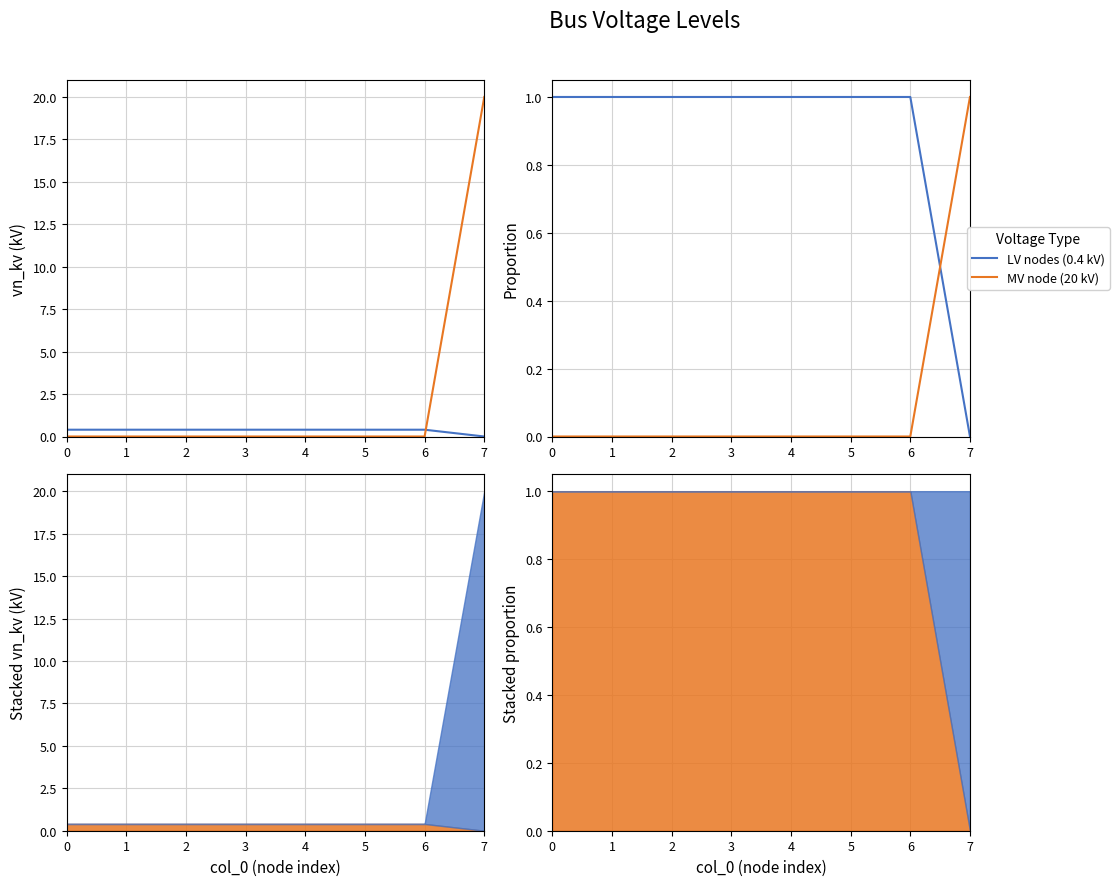

What is the difference between the highest and lowest values at 3?

1